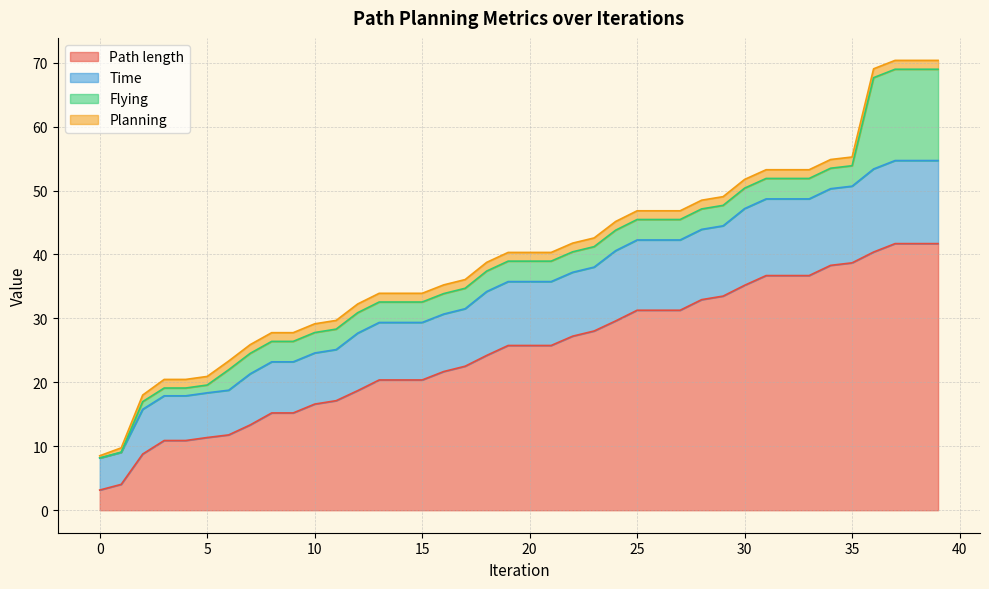

Is the value of Path length at 2 greater than the value of Time at 31?

No